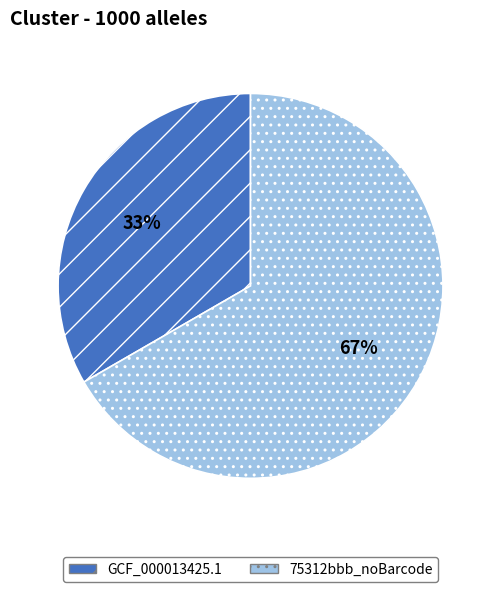

Which category has the biggest portion of the pie?

75312bbb_noBarcode